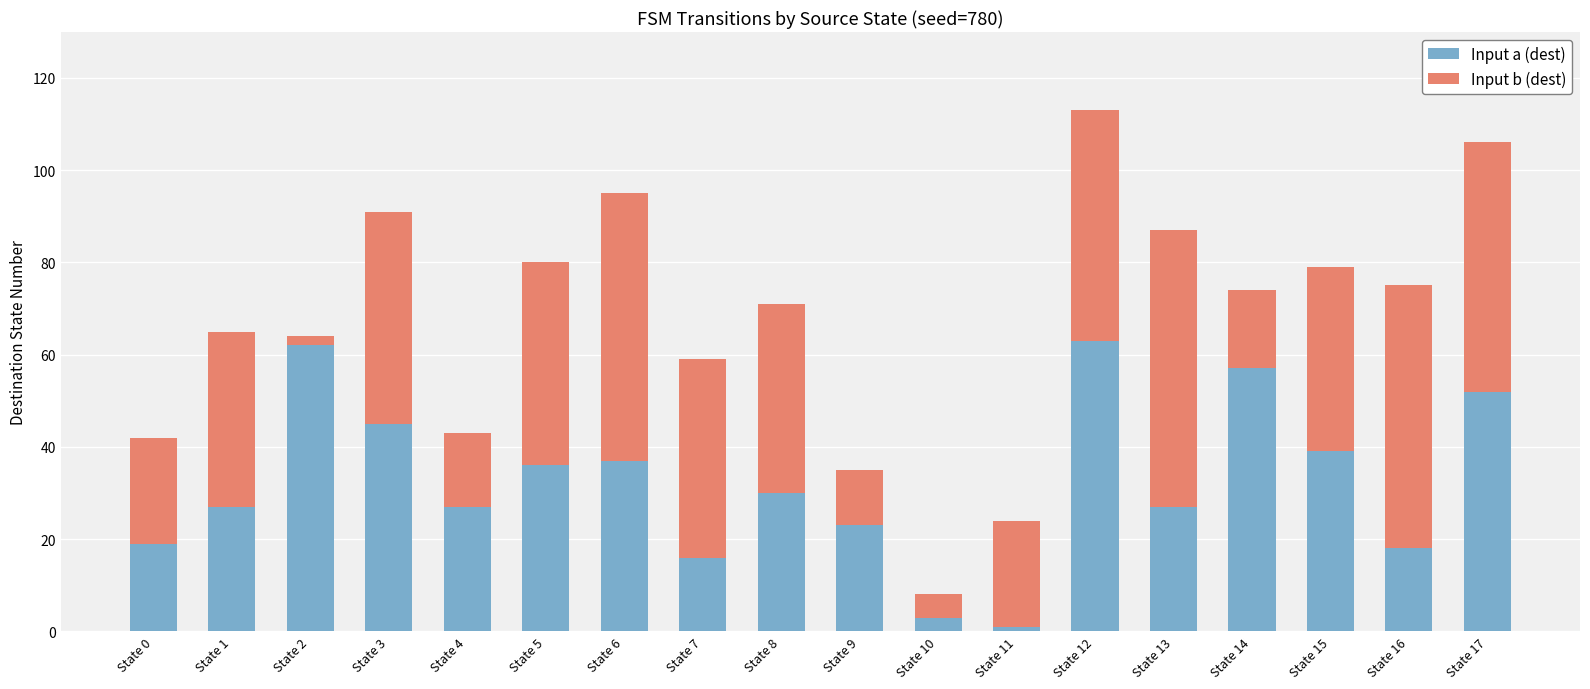

What is the average value of the Input a (dest) series?

32